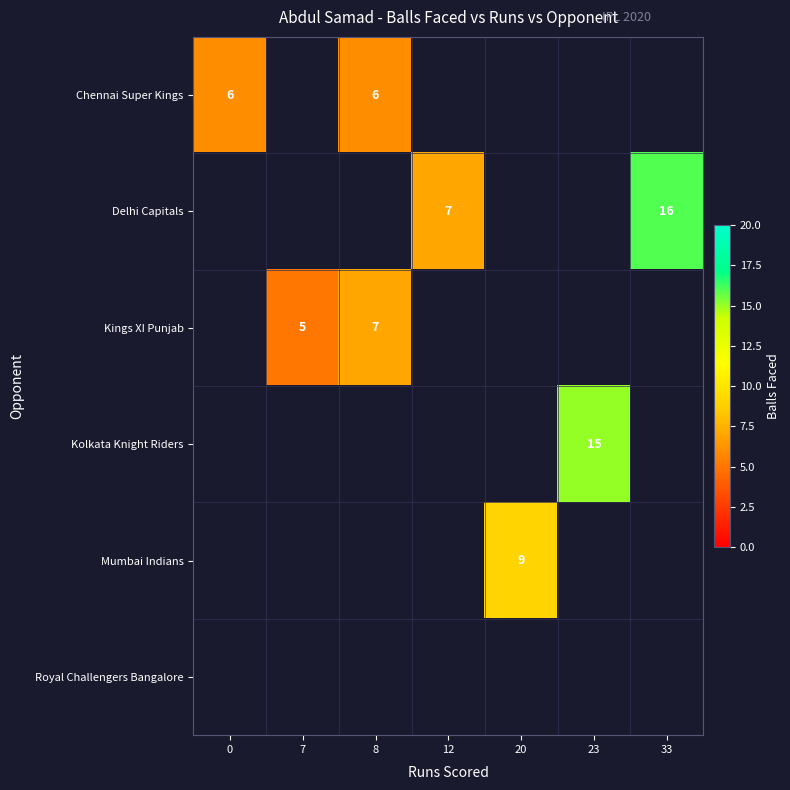

Is it true that Kings XI Punjab equals 5 at 7?

True